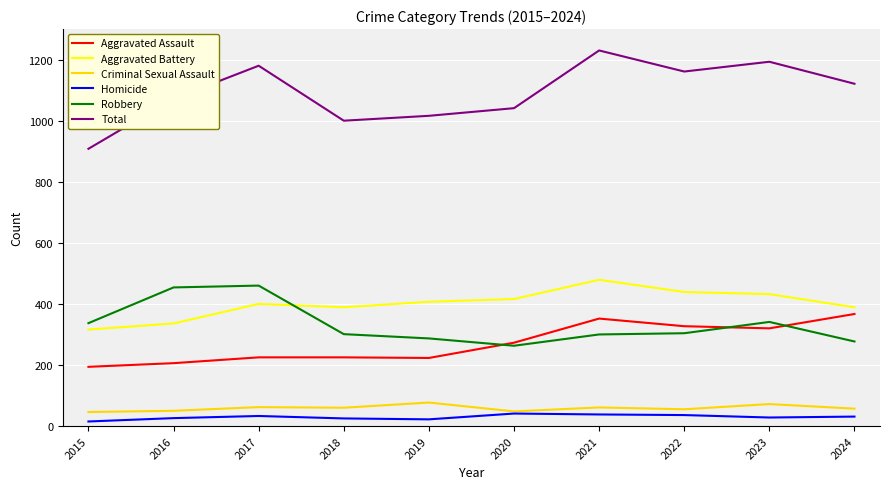

True or false: Total has more than 0 interior local peaks.

True